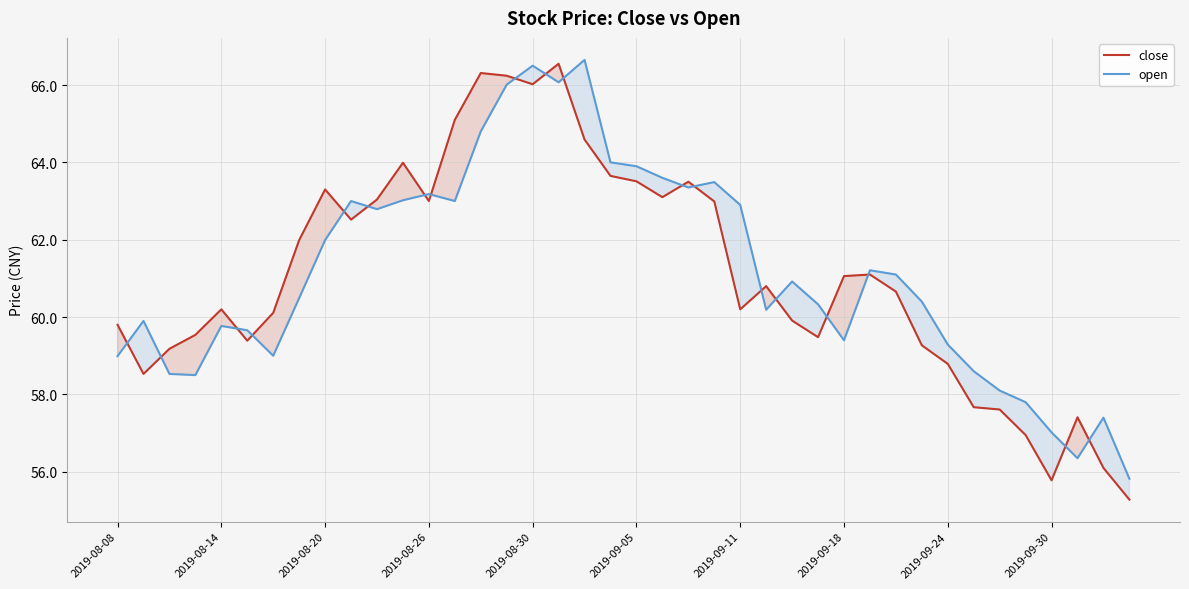

Which series has the widest spread of values?

close